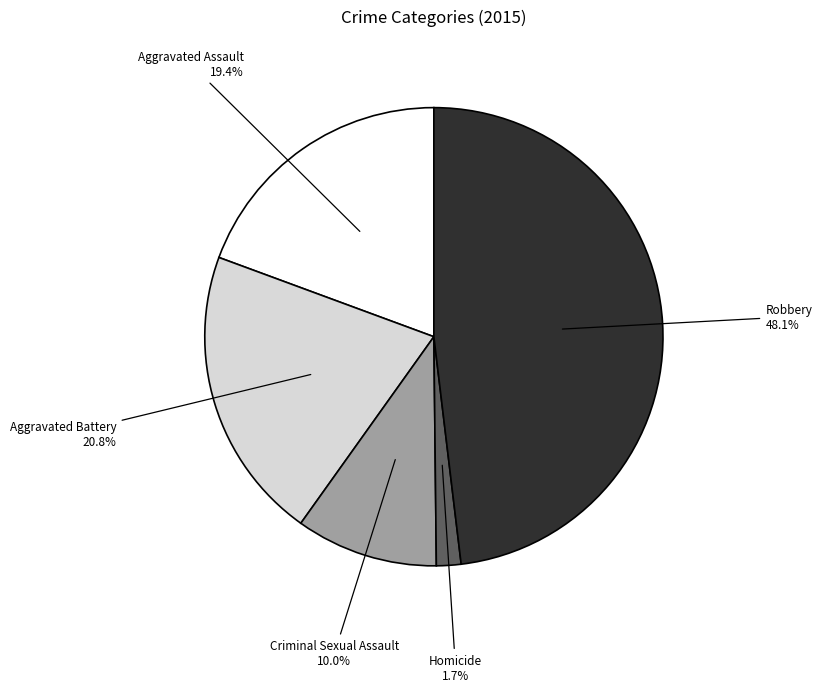

Is there any slice that represents more than half of the pie?

No